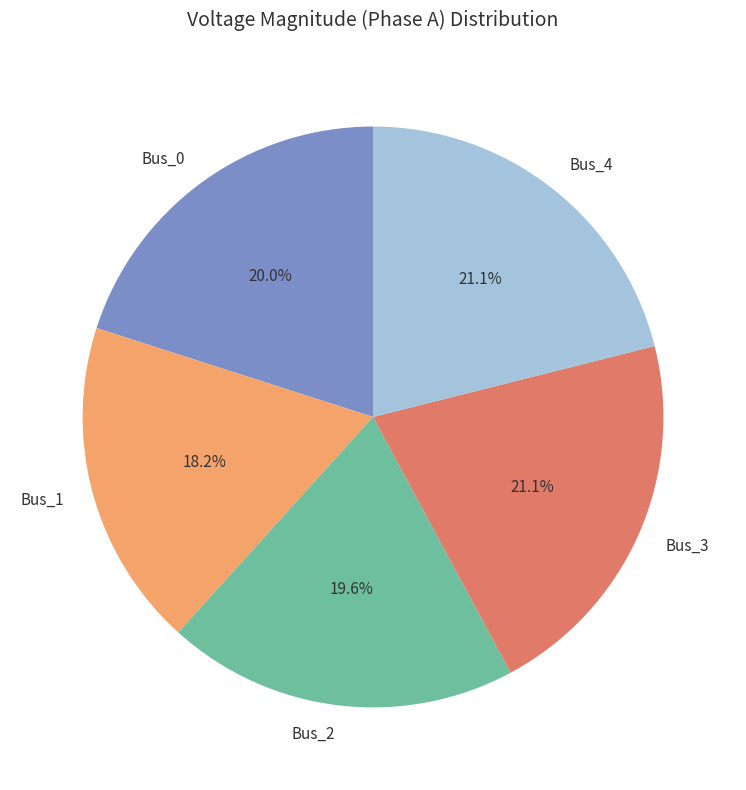

How much of the chart is everything except Bus_4?

78.9%